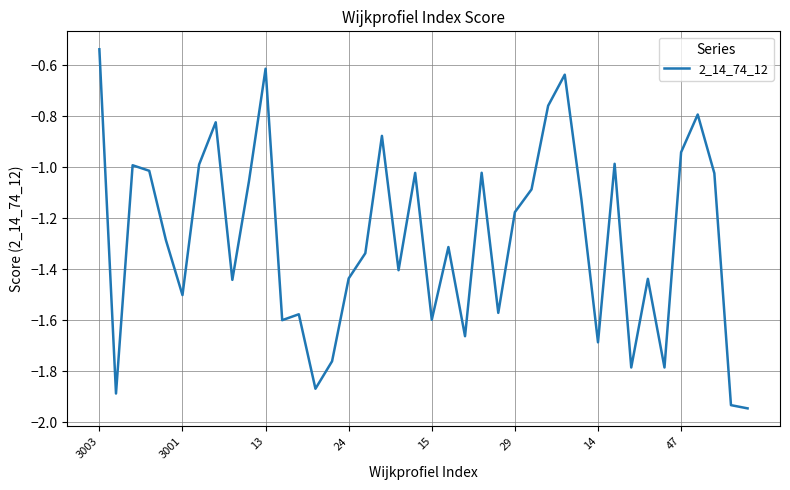

What is the difference between the maximum and minimum values?

1.4